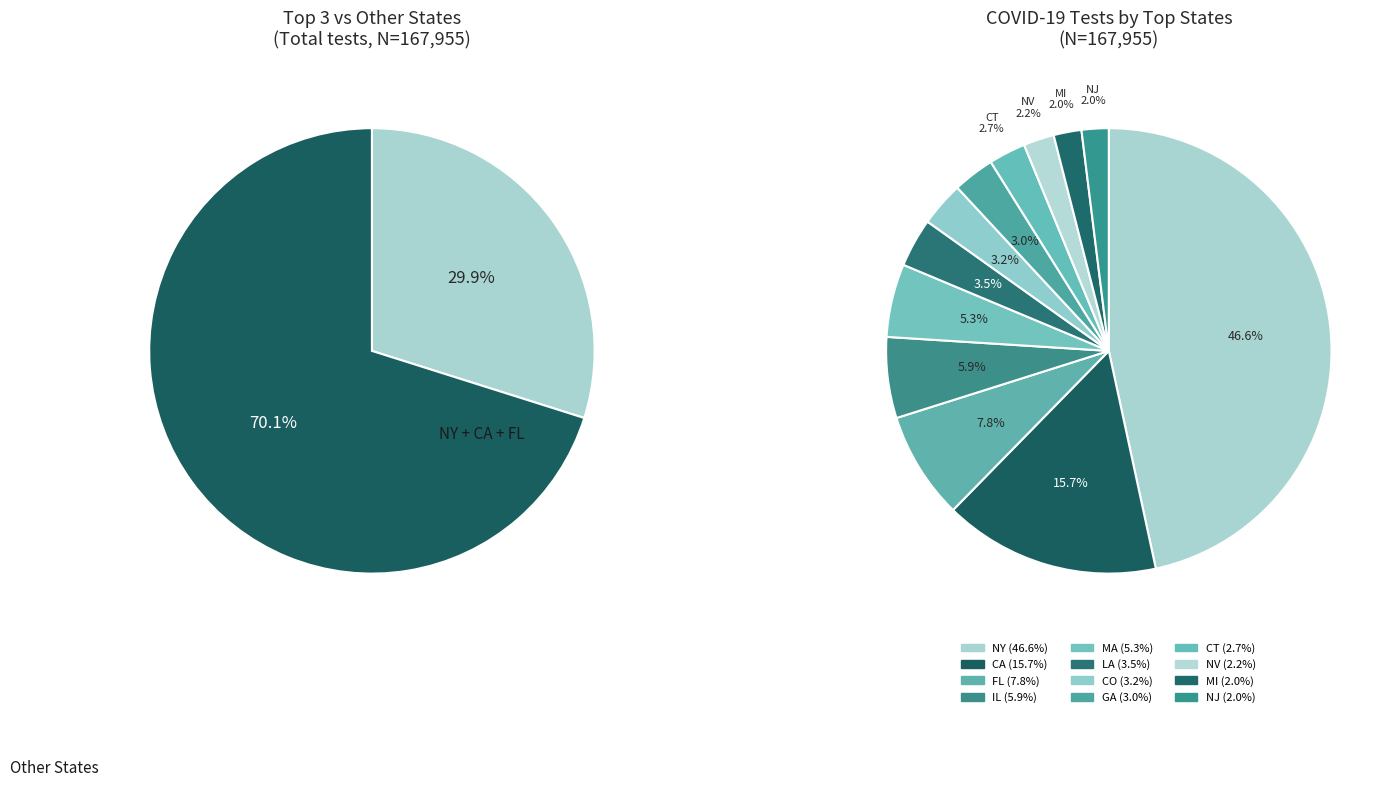

Rank the categories by value from highest to lowest.

NY, CA, FL, IL, MA, LA, CO, GA, CT, NV, MI, NJ